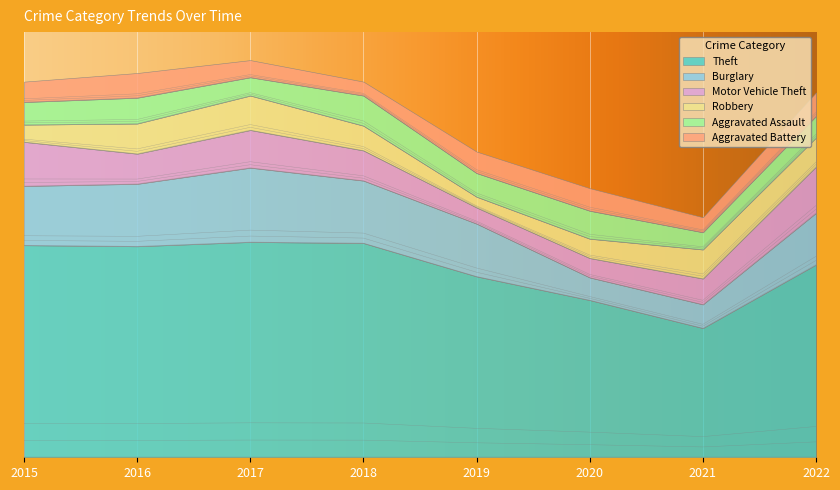

True or false: Theft and Burglary intersect in this chart.

False